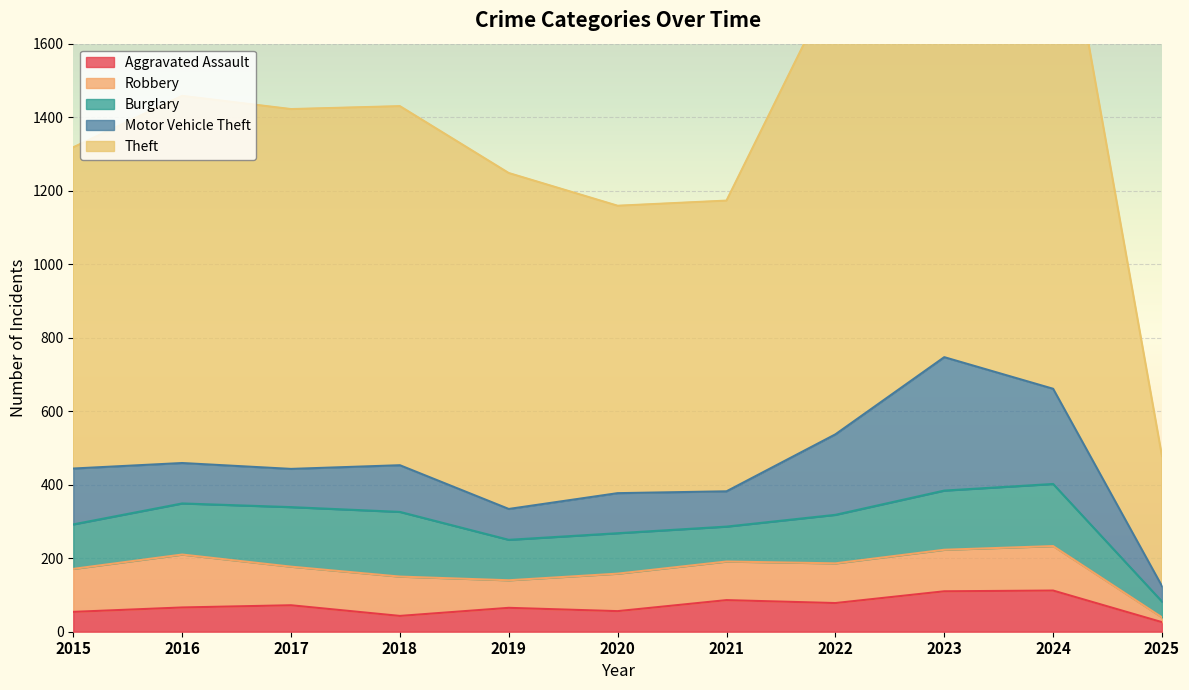

Is it true that Motor Vehicle Theft equals 144 at 2023?

False